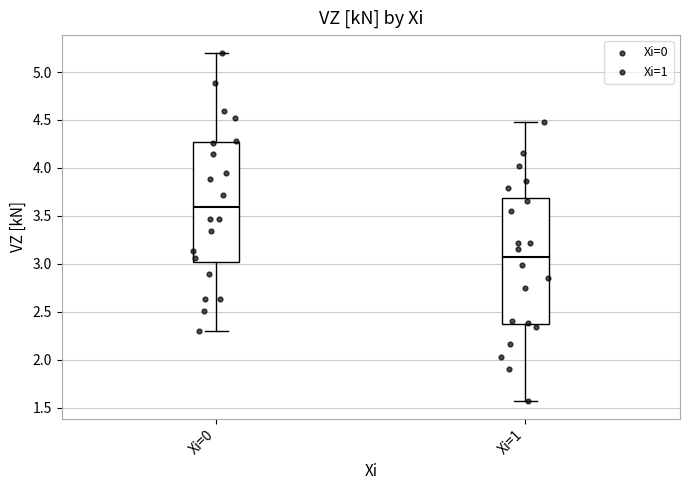

Reading left to right, read every box against the y-axis: the position of its median line, the range the box covers, and the ends of its whiskers. The values are not printed on the chart, so give them approximately, as read against the axis.

Xi=0: median 3.60, box 3.00 to 4.25, whiskers 2.30 to 5.20
Xi=1: median 3.05, box 2.35 to 3.70, whiskers 1.55 to 4.45